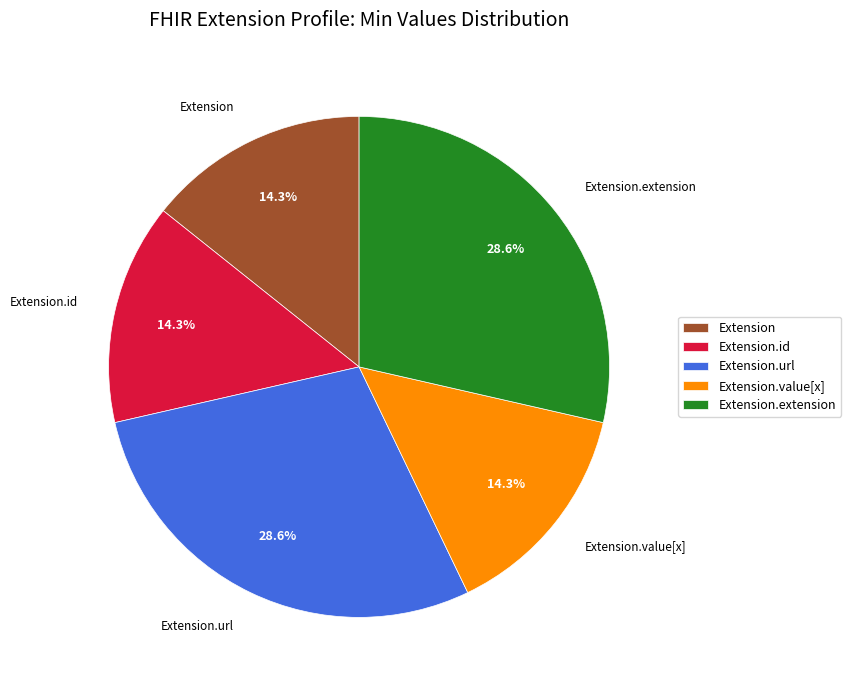

What percentage do Extension.extension and Extension together represent?

42.9%